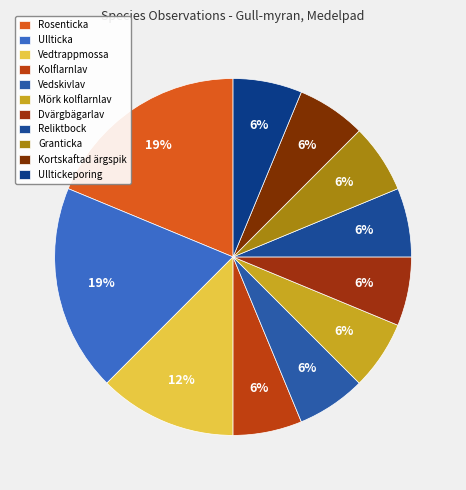

How many segments does this pie chart have?

11